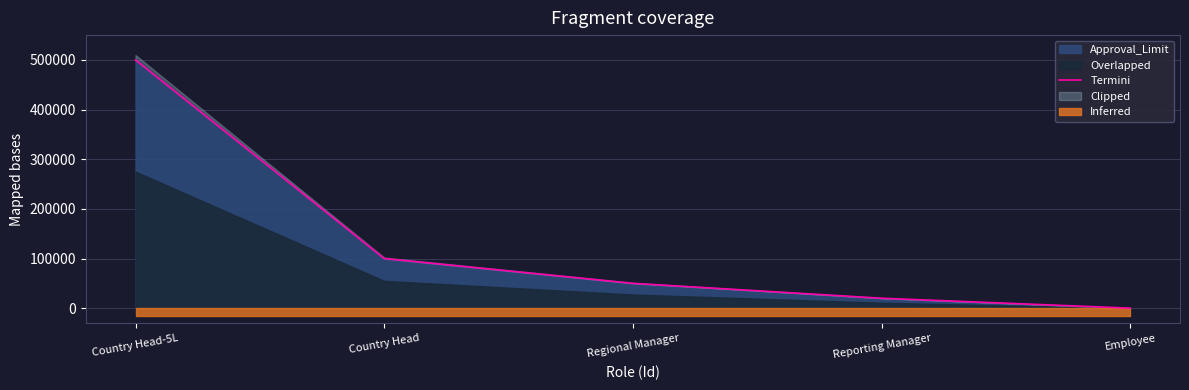

Where does the data first go above 50000?

Country Head-5L